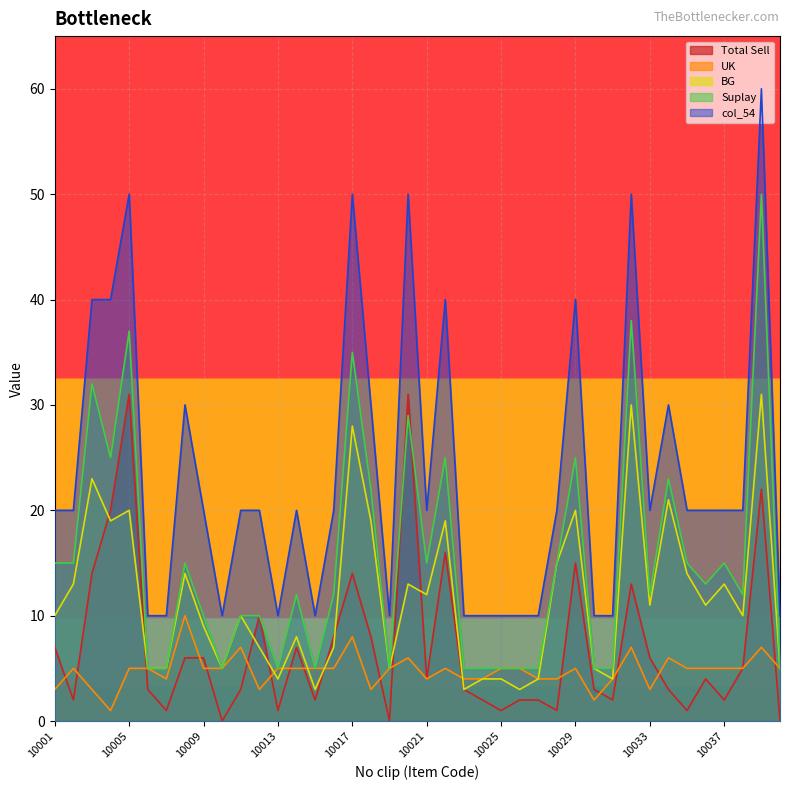

What is the lowest value of the BG series?

3